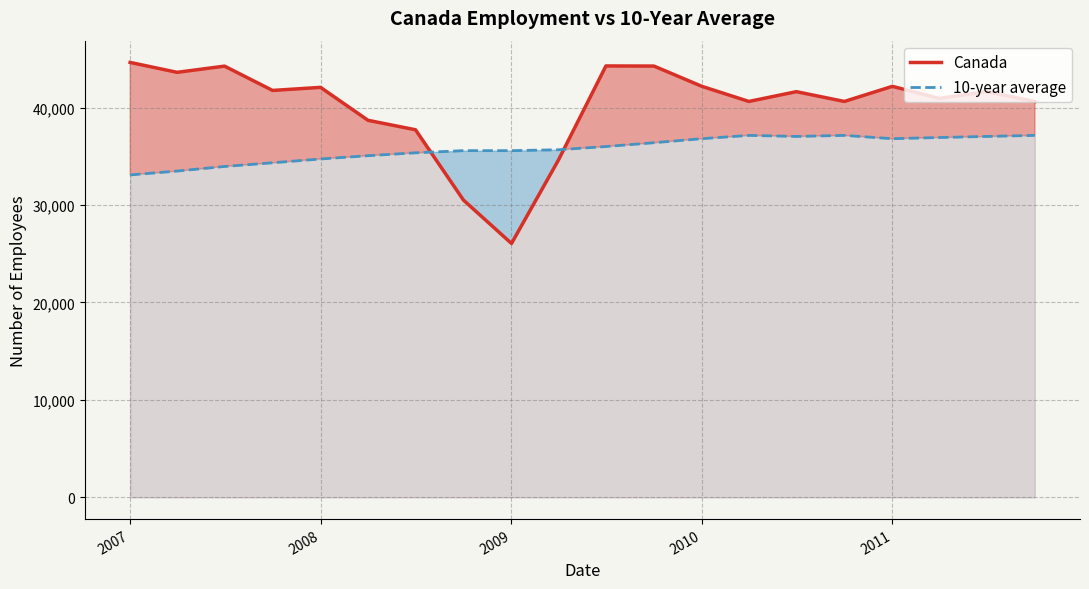

Reading left to right, list all the values displayed in this chart.

Canada: 44630	43613	44248	41755	42069	38688	37719	30497	26052	34616	44267	44255	42174	40624	41628	40624	42174	40939	41628	40624
10-year average: 33086	33481	33953	34332	34721	35060	35355	35576	35576	35670	35998	36390	36804	37142	37035	37142	36804	36925	37035	37142